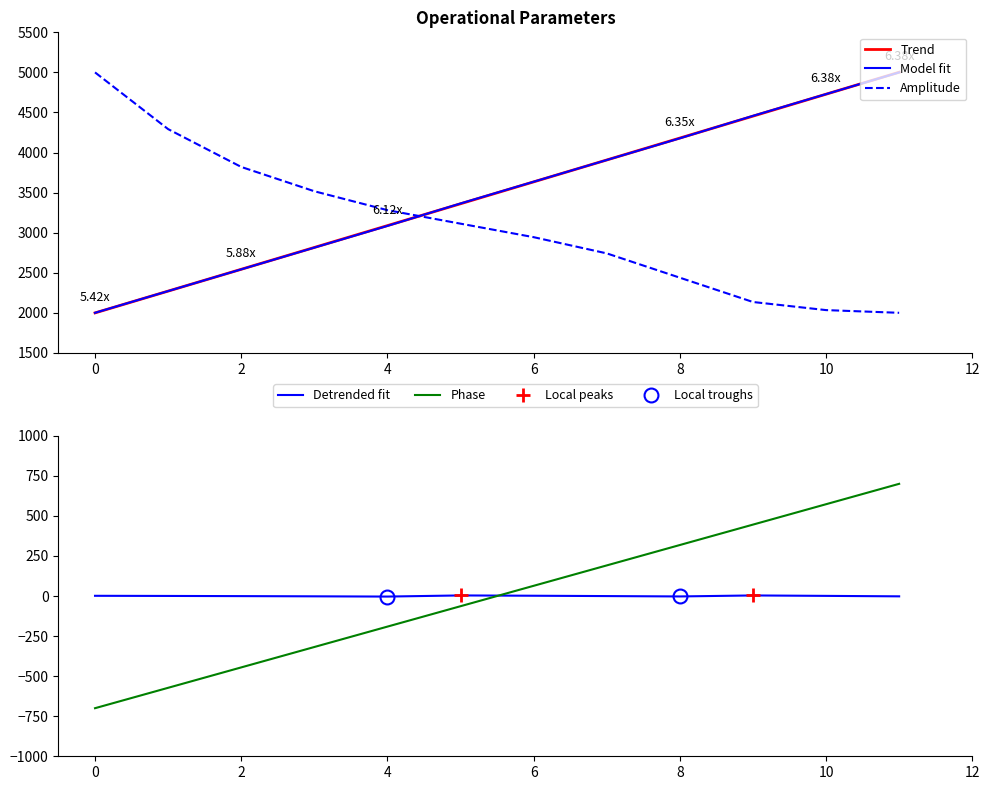

How many intersections are there between Amplitude and Model fit?

1